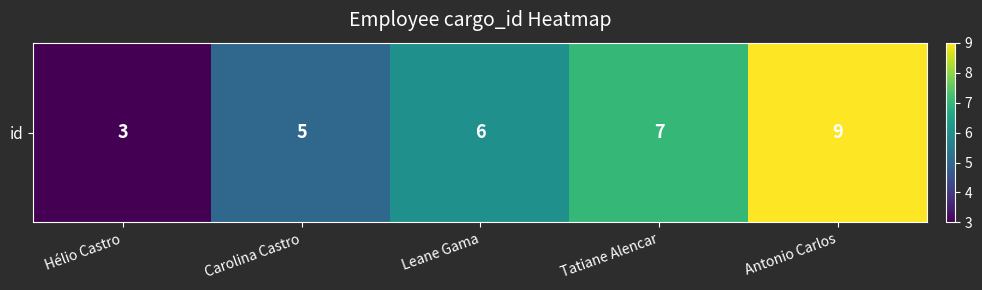

What is the greatest value displayed?

9